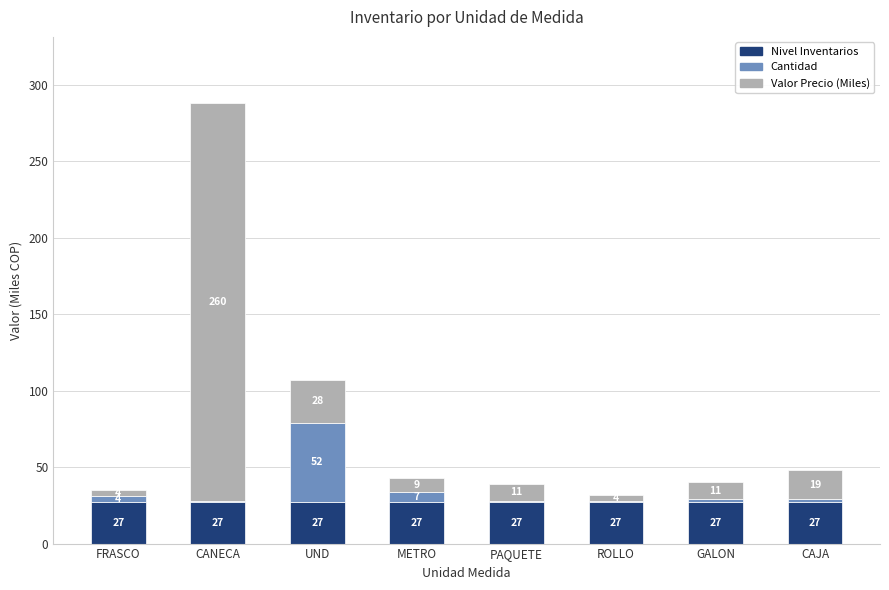

What is the average value of the Nivel Inventarios series?

27